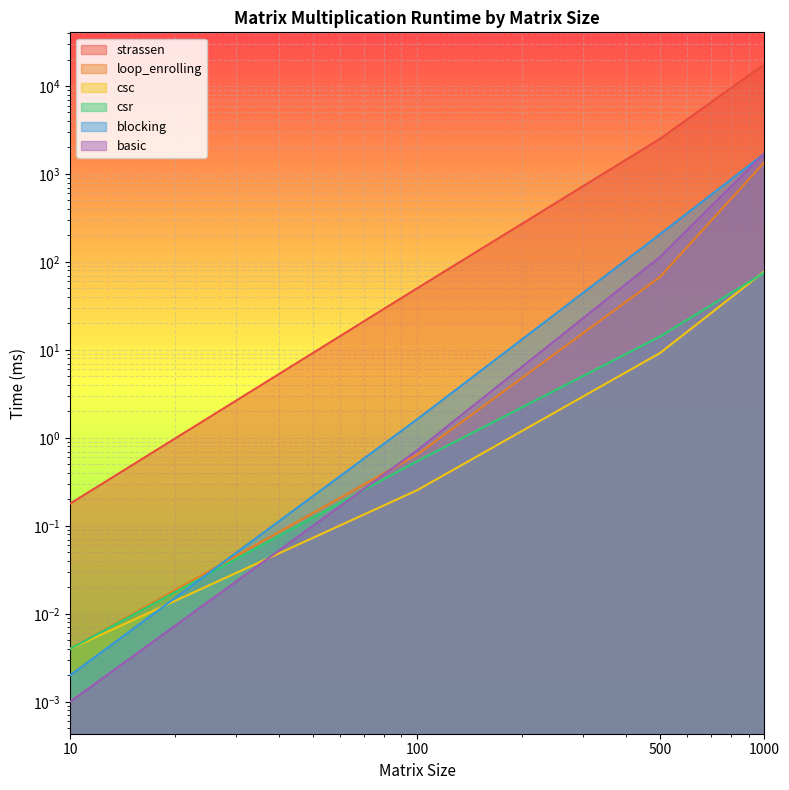

Rank the series at 100 from lowest to highest value.

csc, csr, loop_enrolling, basic, blocking, strassen